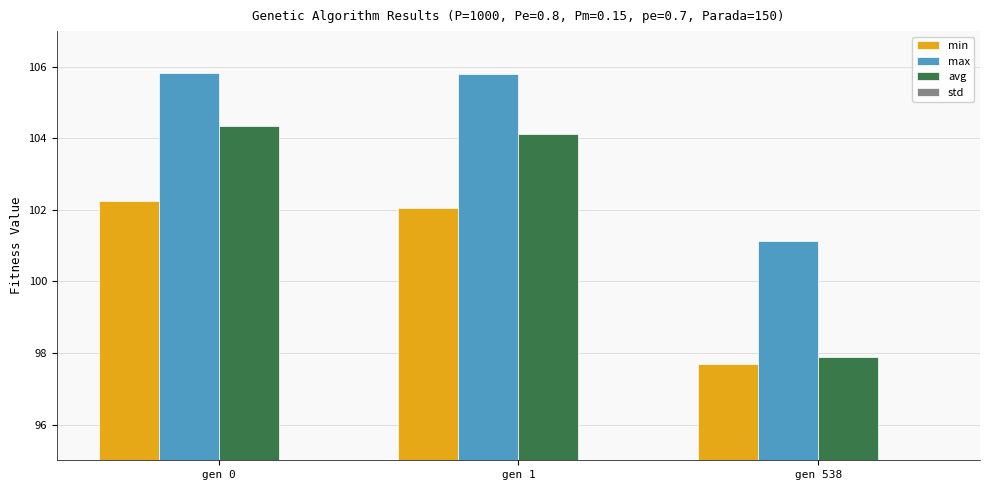

How many bars are there in total?

12